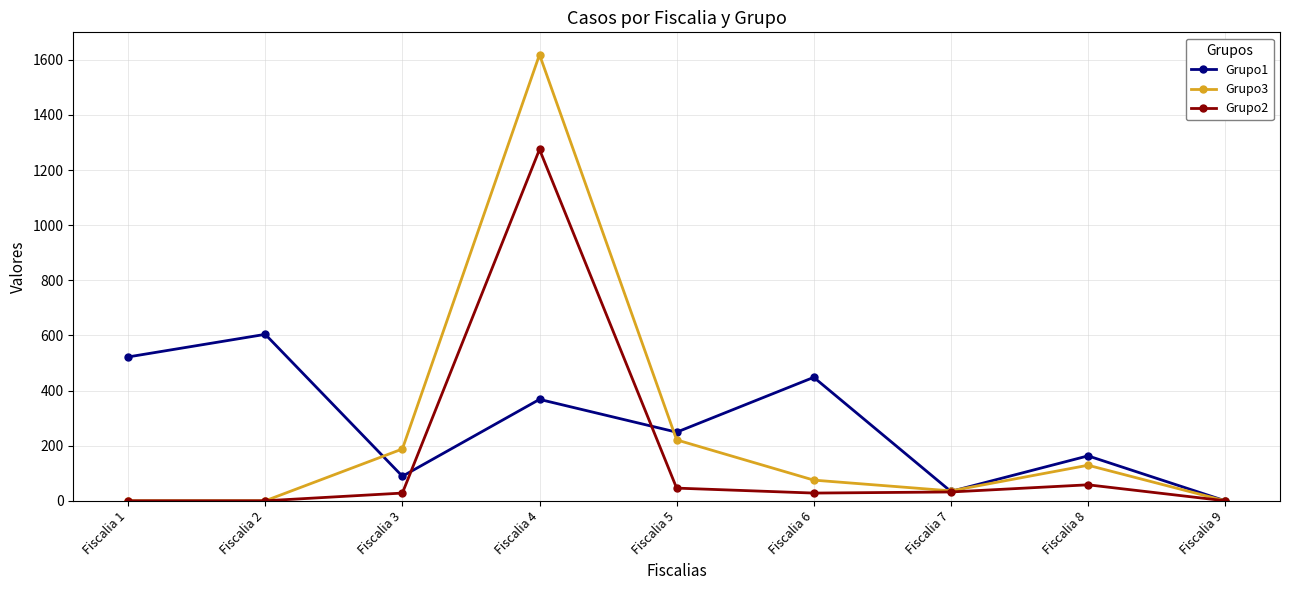

The value of Grupo1 at Fiscalia 7 is 34. True or false?

True